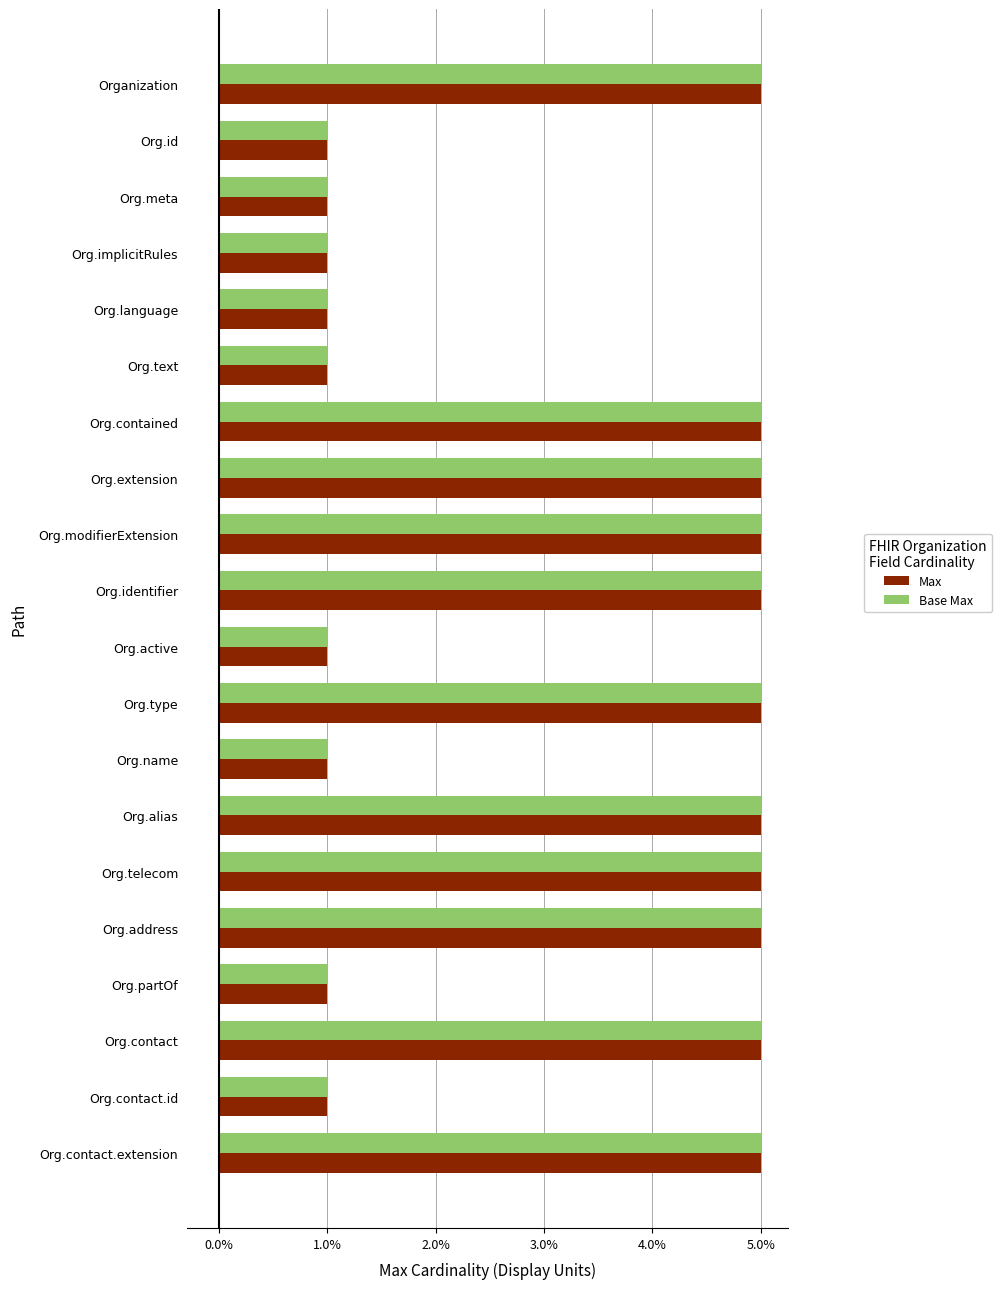

The Base Max series shows 5 at Org.contact. True or false?

True